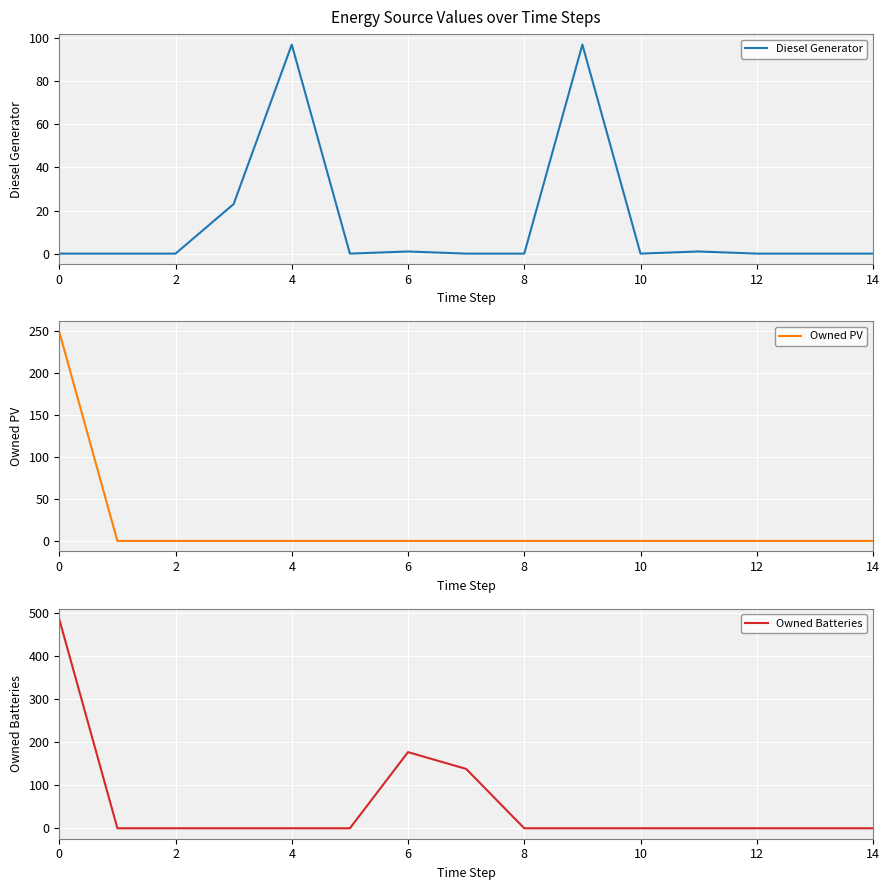

What is the label of the 7th point from the right?

8